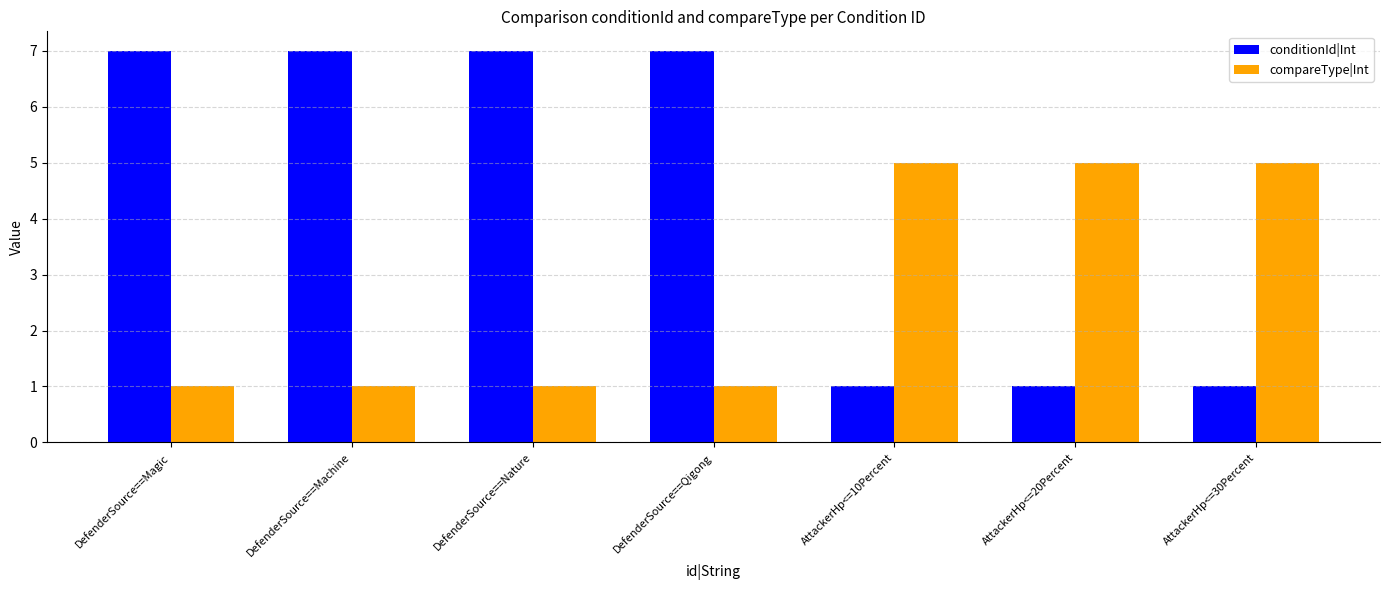

Are the bars grouped side by side (vs. stacked)?

Yes